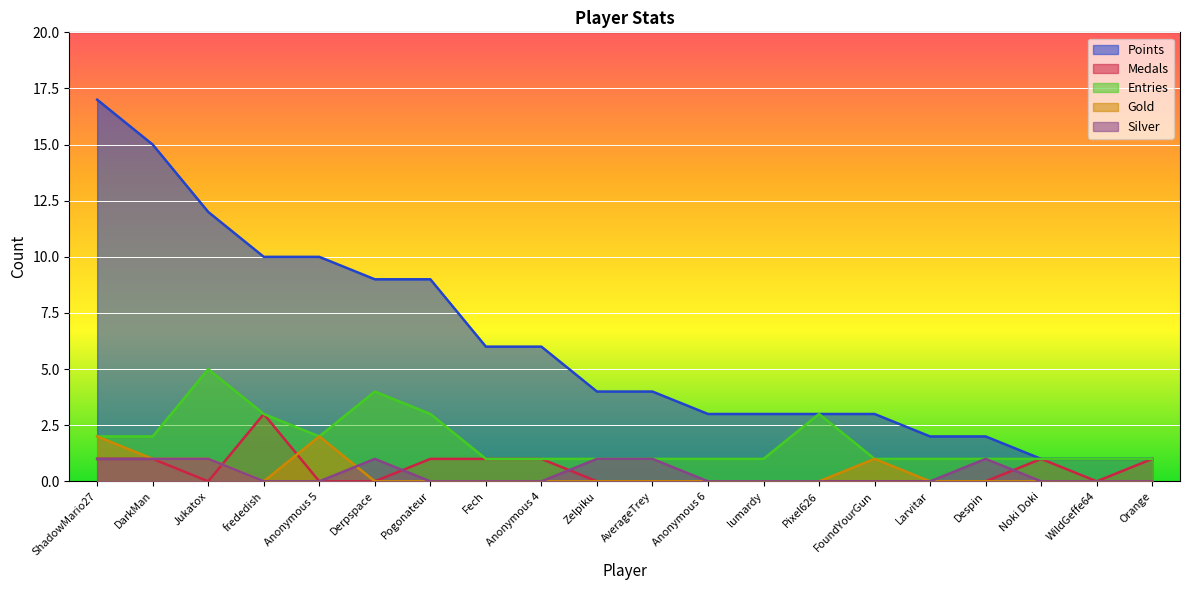

How many intersections are there between Medals and Gold?

2